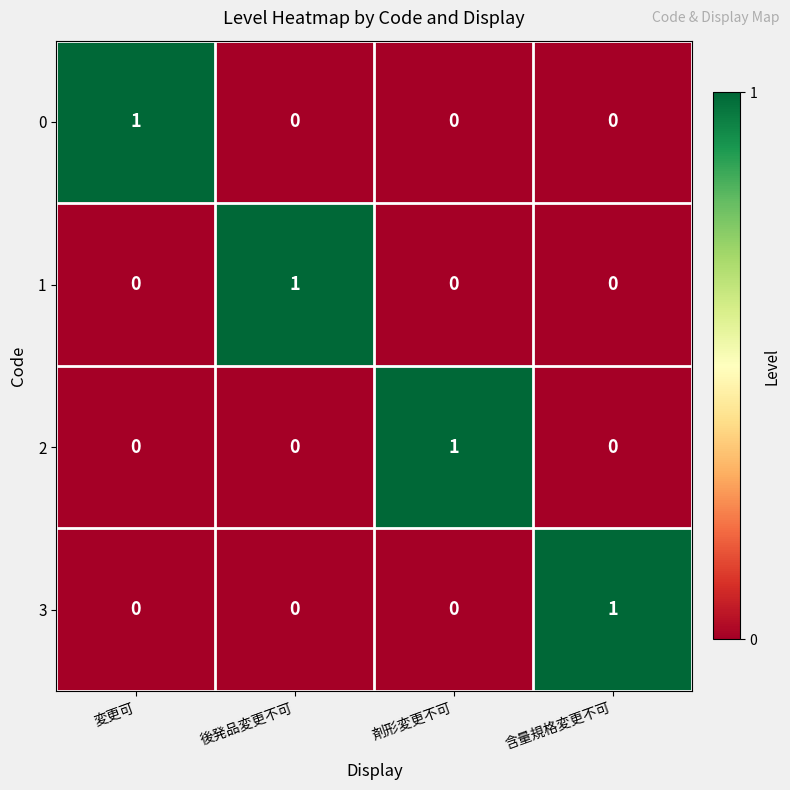

Reading right to left, what are all the values shown in this chart?

0: 0	0	0	1
1: 0	0	1	0
2: 0	1	0	0
3: 1	0	0	0